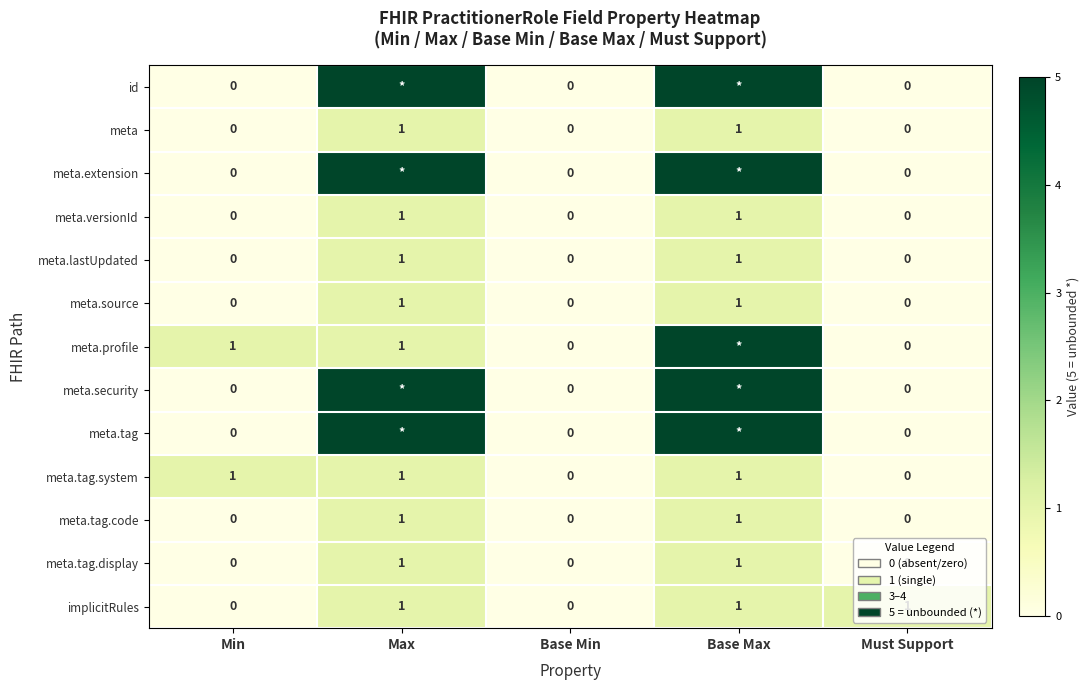

The value of meta.tag.display at Base Min is -1. True or false?

False